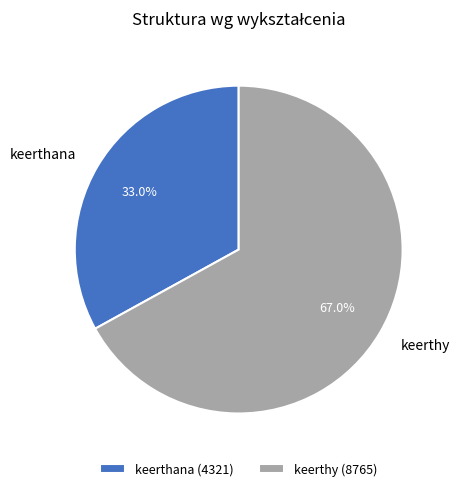

Count the number of slices in the pie.

2